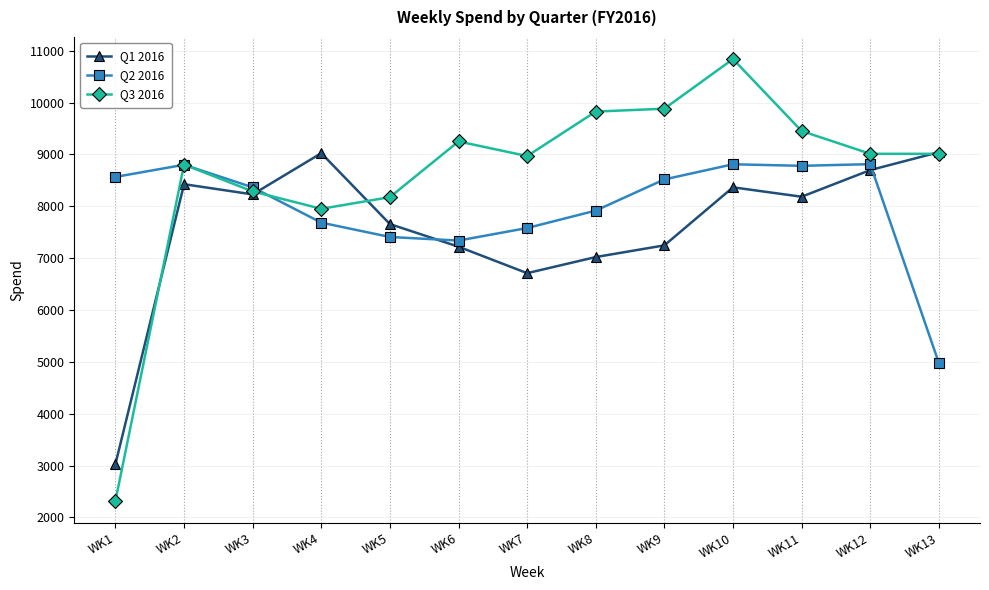

At how many categories does at least one series exceed 7425?

13